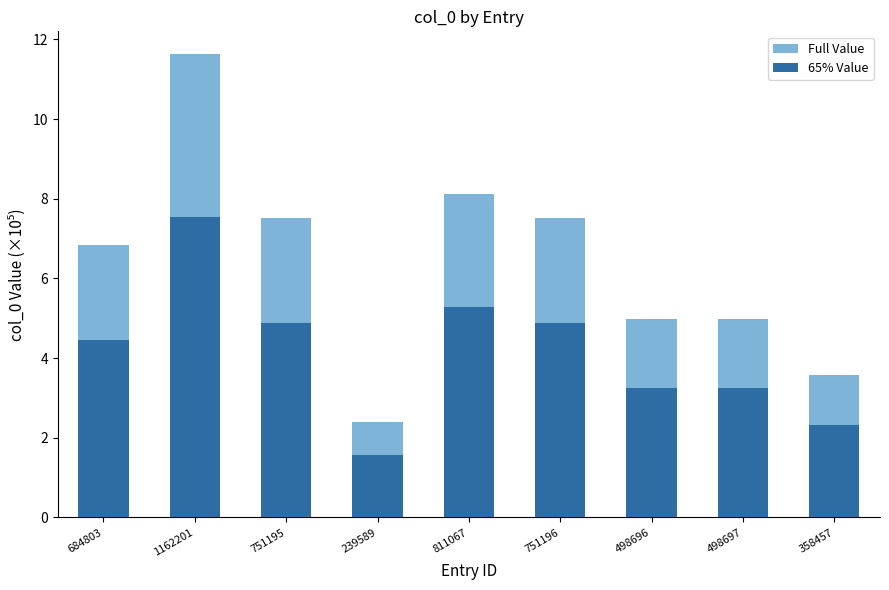

Does the chart contain stacked bars?

No